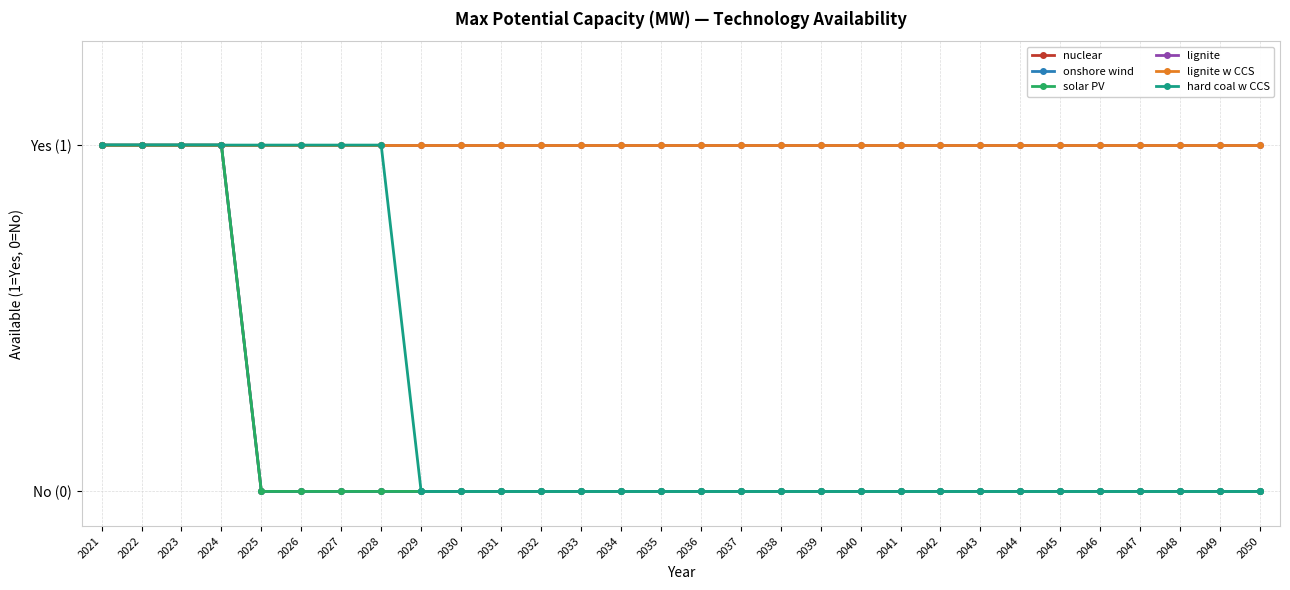

Is this an area chart (filled region under the line)?

No